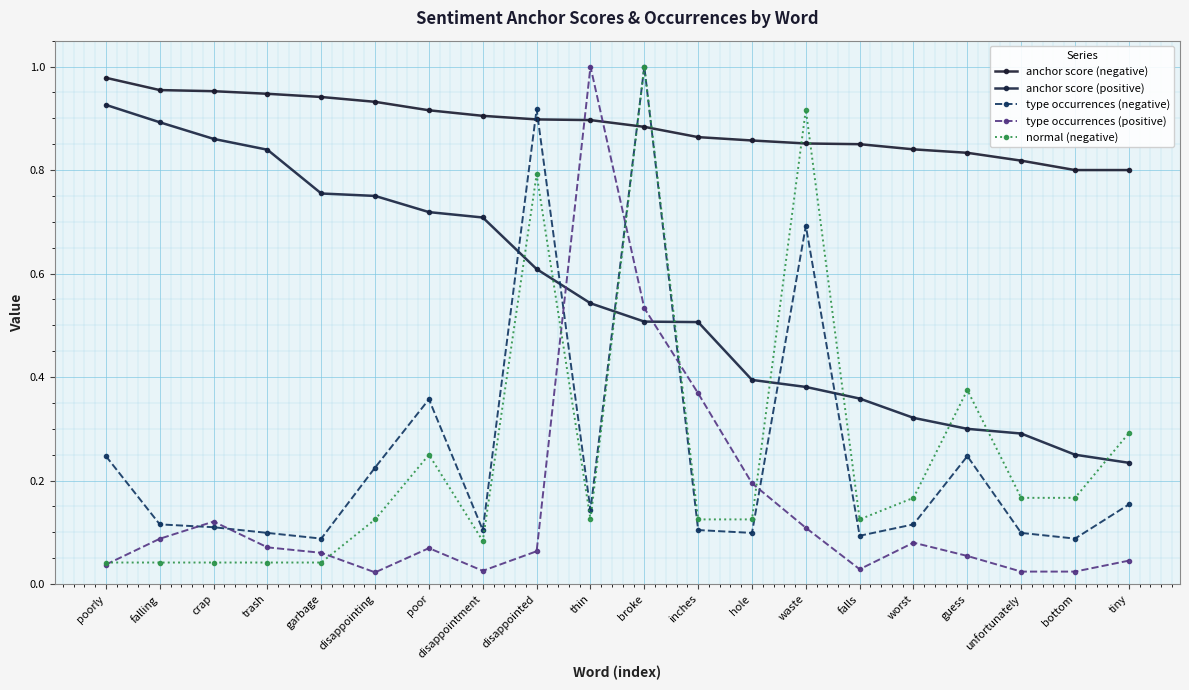

What is the value of the anchor score (negative) point at the 11th from the left?

0.9